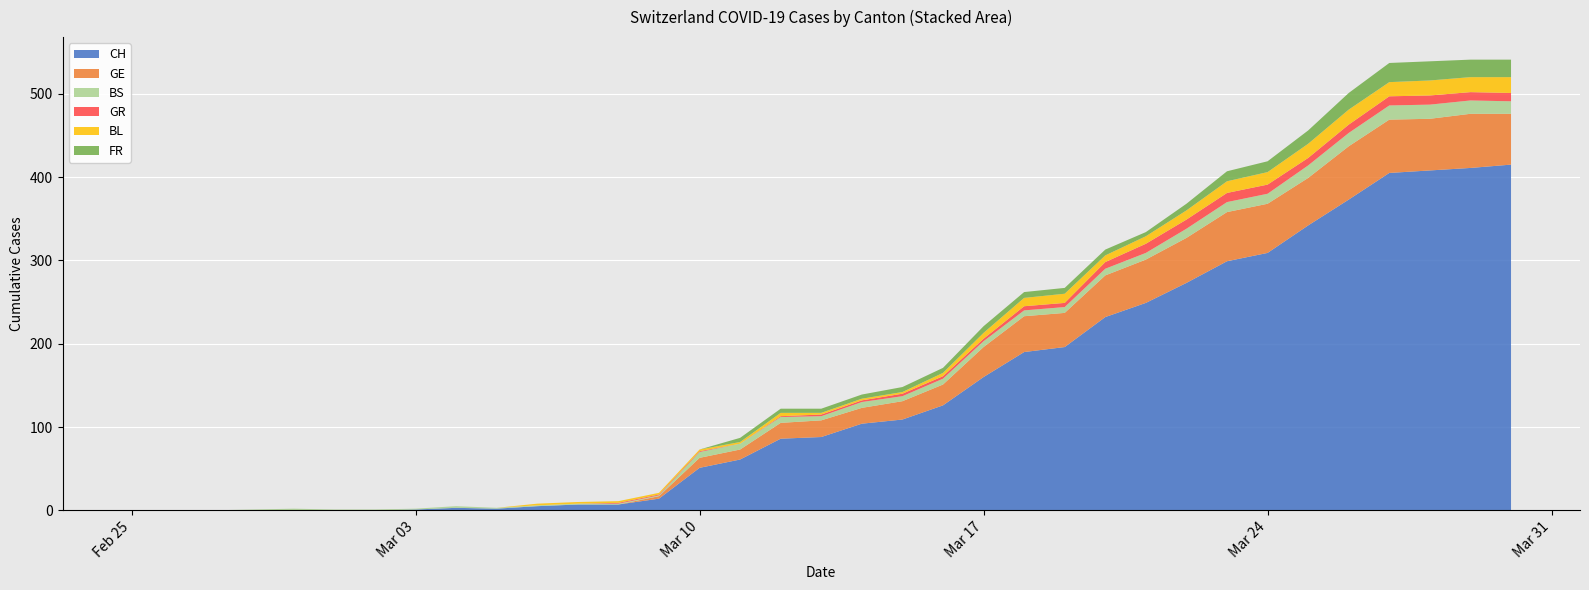

Reading right to left, transcribe all the data shown in this chart.

CH: 2020-03-30=415	2020-03-29=411	2020-03-28=408	2020-03-27=405	2020-03-26=373	2020-03-25=342	2020-03-24=309	2020-03-23=299	2020-03-22=273	2020-03-21=249	2020-03-20=232	2020-03-19=196	2020-03-18=190	2020-03-17=160	2020-03-16=126	2020-03-15=109	2020-03-14=104	2020-03-13=88	2020-03-12=86	2020-03-11=61	2020-03-10=51	2020-03-09=14	2020-03-08=7	2020-03-07=7	2020-03-06=5	2020-03-05=2	2020-03-04=3	2020-03-03=1	2020-03-02=0	2020-03-01=0	2020-02-29=0	2020-02-28=0	2020-02-27=0	2020-02-26=0	2020-02-25=0
GE: 2020-03-30=61	2020-03-29=65	2020-03-28=62	2020-03-27=64	2020-03-26=64	2020-03-25=57	2020-03-24=59	2020-03-23=59	2020-03-22=54	2020-03-21=52	2020-03-20=50	2020-03-19=41	2020-03-18=43	2020-03-17=36	2020-03-16=25	2020-03-15=22	2020-03-14=19	2020-03-13=20	2020-03-12=19	2020-03-11=12	2020-03-10=12	2020-03-09=3	2020-03-08=0	2020-03-07=0	2020-03-06=0	2020-03-05=0	2020-03-04=0	2020-03-03=0	2020-03-02=0	2020-03-01=0	2020-02-29=0	2020-02-28=0	2020-02-27=0	2020-02-26=0	2020-02-25=0
BS: 2020-03-30=15	2020-03-29=16	2020-03-28=17	2020-03-27=17	2020-03-26=16	2020-03-25=15	2020-03-24=12	2020-03-23=12	2020-03-22=11	2020-03-21=8	2020-03-20=8	2020-03-19=7	2020-03-18=7	2020-03-17=7	2020-03-16=7	2020-03-15=6	2020-03-14=7	2020-03-13=5	2020-03-12=7	2020-03-11=7	2020-03-10=7	2020-03-09=1	2020-03-08=1	2020-03-07=1	2020-03-06=1	2020-03-05=1	2020-03-04=2	2020-03-03=1	2020-03-02=1	2020-03-01=1	2020-02-29=2	2020-02-28=1	2020-02-27=0	2020-02-26=0	2020-02-25=0
GR: 2020-03-30=10	2020-03-29=10	2020-03-28=11	2020-03-27=11	2020-03-26=10	2020-03-25=9	2020-03-24=11	2020-03-23=11	2020-03-22=11	2020-03-21=11	2020-03-20=8	2020-03-19=5	2020-03-18=5	2020-03-17=3	2020-03-16=3	2020-03-15=3	2020-03-14=2	2020-03-13=2	2020-03-12=1	2020-03-11=0	2020-03-10=1	2020-03-09=1	2020-03-08=1	2020-03-07=0	2020-03-06=0	2020-03-05=0	2020-03-04=0	2020-03-03=0	2020-03-02=0	2020-03-01=0	2020-02-29=0	2020-02-28=0	2020-02-27=0	2020-02-26=0	2020-02-25=0
BL: 2020-03-30=19	2020-03-29=18	2020-03-28=18	2020-03-27=17	2020-03-26=18	2020-03-25=17	2020-03-24=15	2020-03-23=14	2020-03-22=11	2020-03-21=9	2020-03-20=8	2020-03-19=11	2020-03-18=10	2020-03-17=7	2020-03-16=4	2020-03-15=2	2020-03-14=2	2020-03-13=2	2020-03-12=4	2020-03-11=2	2020-03-10=2	2020-03-09=2	2020-03-08=2	2020-03-07=2	2020-03-06=2	2020-03-05=0	2020-03-04=0	2020-03-03=0	2020-03-02=0	2020-03-01=0	2020-02-29=0	2020-02-28=0	2020-02-27=0	2020-02-26=0	2020-02-25=0
FR: 2020-03-30=21	2020-03-29=21	2020-03-28=23	2020-03-27=23	2020-03-26=20	2020-03-25=16	2020-03-24=13	2020-03-23=12	2020-03-22=8	2020-03-21=5	2020-03-20=7	2020-03-19=7	2020-03-18=7	2020-03-17=8	2020-03-16=6	2020-03-15=6	2020-03-14=5	2020-03-13=5	2020-03-12=5	2020-03-11=5	2020-03-10=0	2020-03-09=0	2020-03-08=0	2020-03-07=0	2020-03-06=0	2020-03-05=0	2020-03-04=0	2020-03-03=0	2020-03-02=0	2020-03-01=0	2020-02-29=0	2020-02-28=0	2020-02-27=0	2020-02-26=0	2020-02-25=0